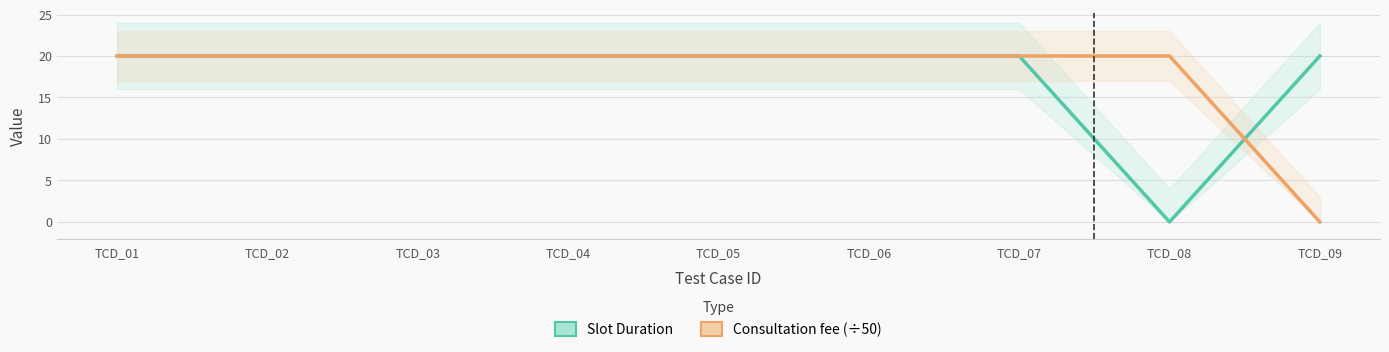

How many positive values does the Consultation fee (÷50) series have?

8